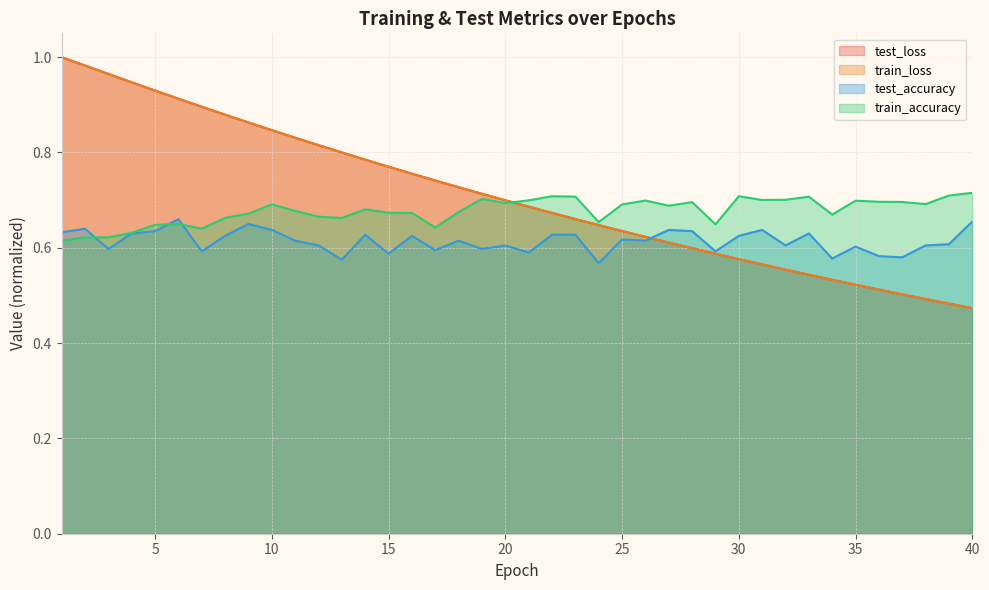

Reading left to right, extract all data points from this chart.

test_loss: 1.0	1.0	1.0	0.9	0.9	0.9	0.9	0.9	0.9	0.8	0.8	0.8	0.8	0.8	0.8	0.8	0.7	0.7	0.7	0.7	0.7	0.7	0.7	0.6	0.6	0.6	0.6	0.6	0.6	0.6	0.6	0.6	0.5	0.5	0.5	0.5	0.5	0.5	0.5	0.5
train_loss: 1.0	1.0	1.0	0.9	0.9	0.9	0.9	0.9	0.9	0.8	0.8	0.8	0.8	0.8	0.8	0.8	0.7	0.7	0.7	0.7	0.7	0.7	0.7	0.6	0.6	0.6	0.6	0.6	0.6	0.6	0.6	0.6	0.5	0.5	0.5	0.5	0.5	0.5	0.5	0.5
test_accuracy: 0.6	0.6	0.6	0.6	0.6	0.7	0.6	0.6	0.7	0.6	0.6	0.6	0.6	0.6	0.6	0.6	0.6	0.6	0.6	0.6	0.6	0.6	0.6	0.6	0.6	0.6	0.6	0.6	0.6	0.6	0.6	0.6	0.6	0.6	0.6	0.6	0.6	0.6	0.6	0.7
train_accuracy: 0.6	0.6	0.6	0.6	0.6	0.7	0.6	0.7	0.7	0.7	0.7	0.7	0.7	0.7	0.7	0.7	0.6	0.7	0.7	0.7	0.7	0.7	0.7	0.7	0.7	0.7	0.7	0.7	0.6	0.7	0.7	0.7	0.7	0.7	0.7	0.7	0.7	0.7	0.7	0.7